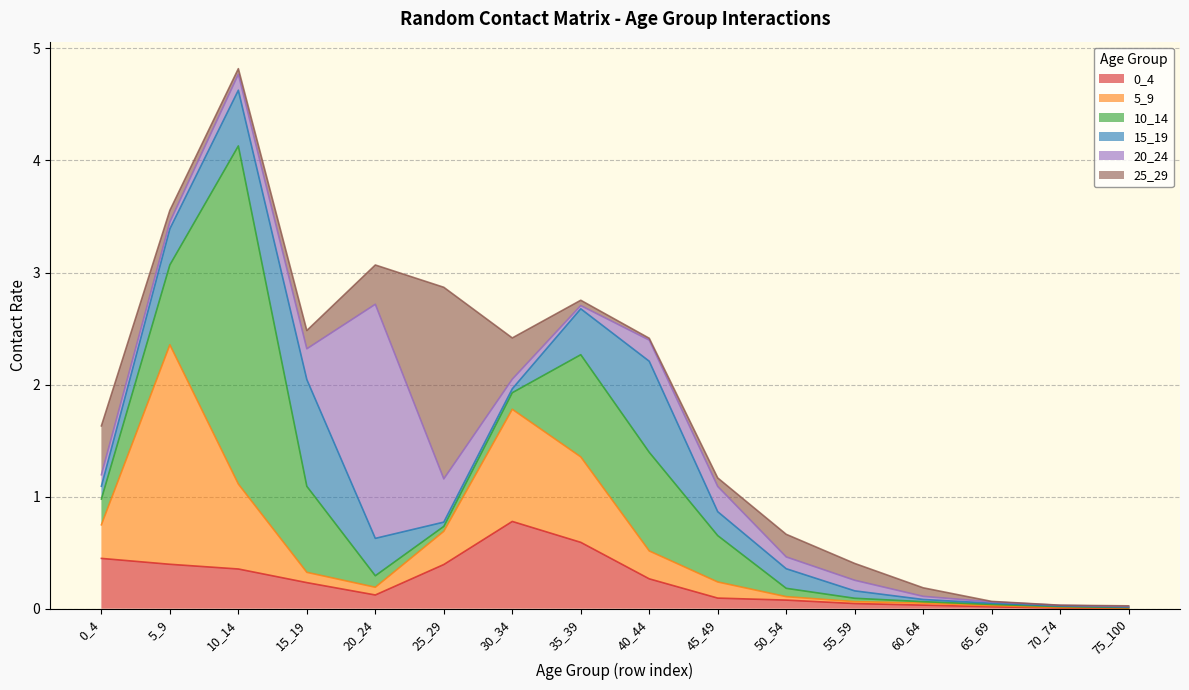

The 10_14 series shows 0.0 at 75_100. True or false?

True